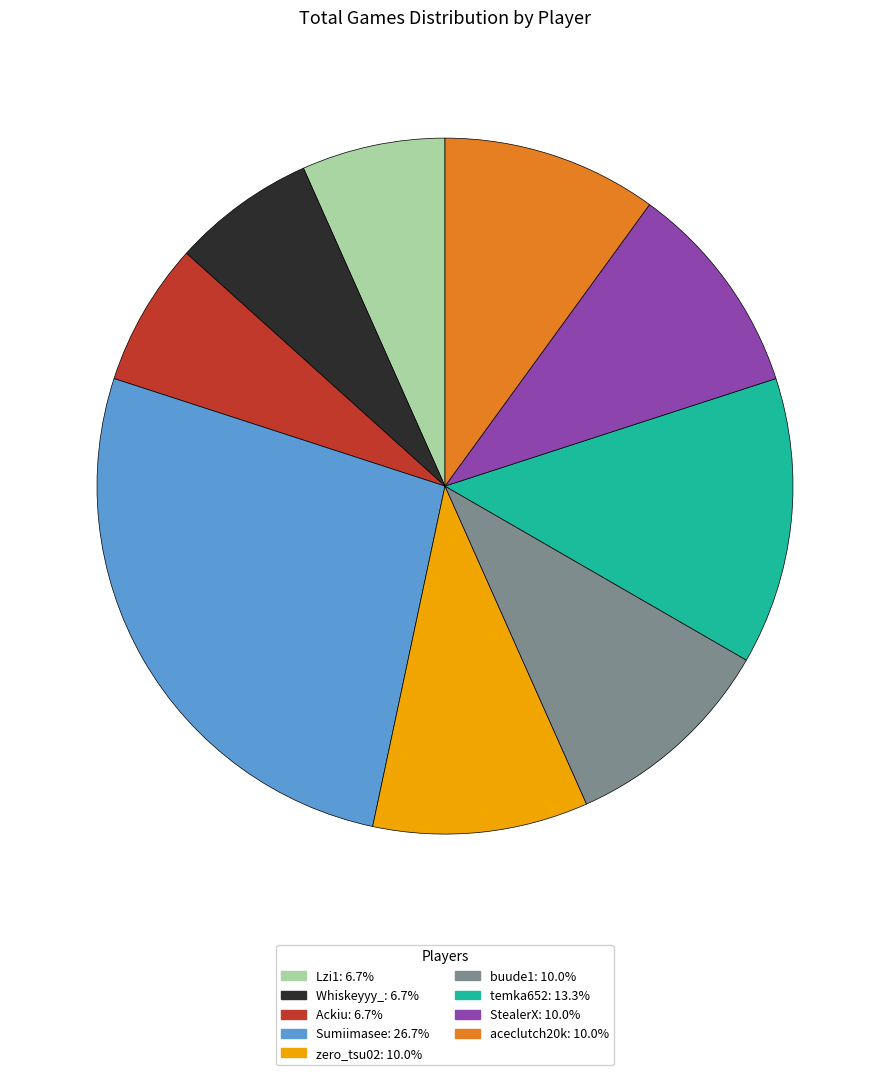

What is the ratio of the value at buude1 to the value at Lzi1?

1.5